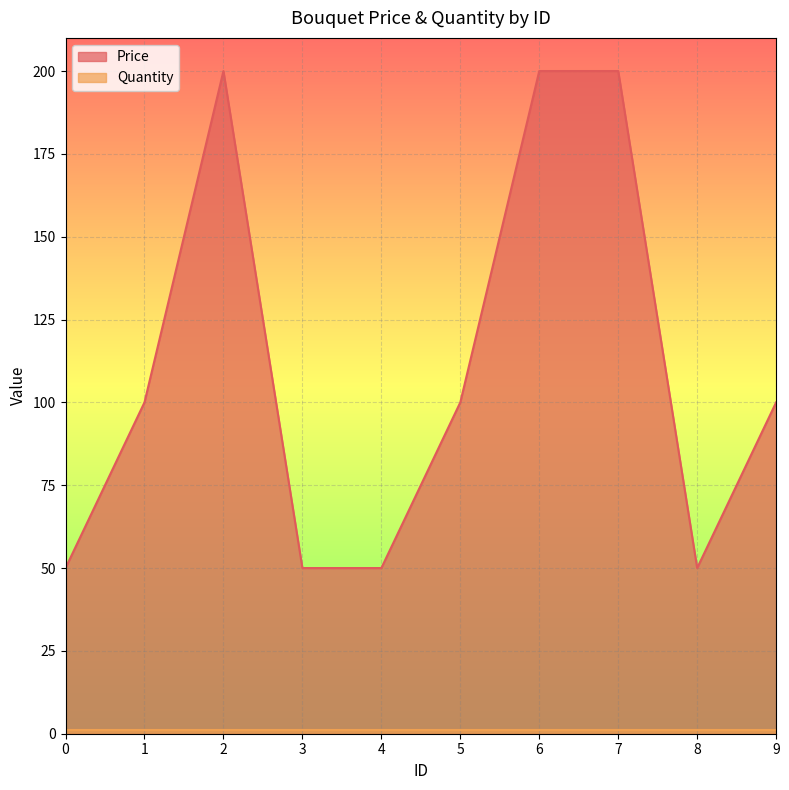

What is the value of the 4th point from the left?

50